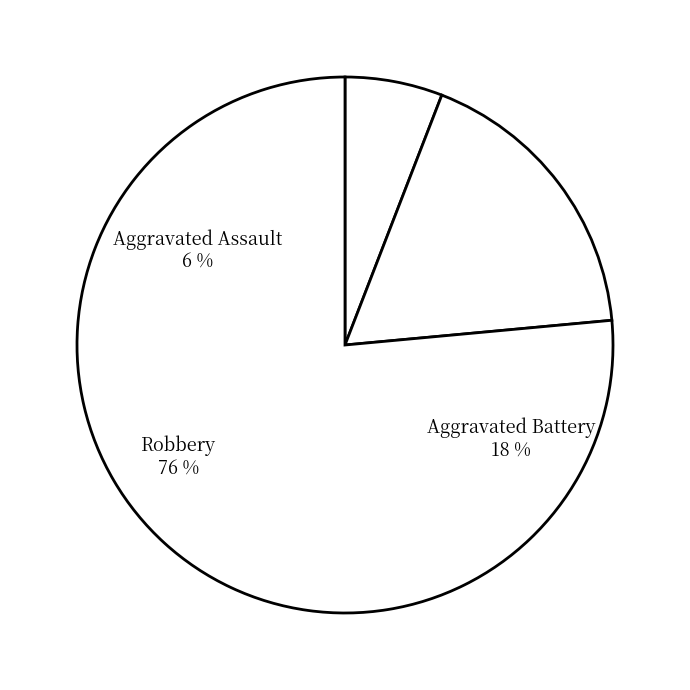

Rank the categories by value from highest to lowest.

Robbery, Aggravated Battery, Aggravated Assault